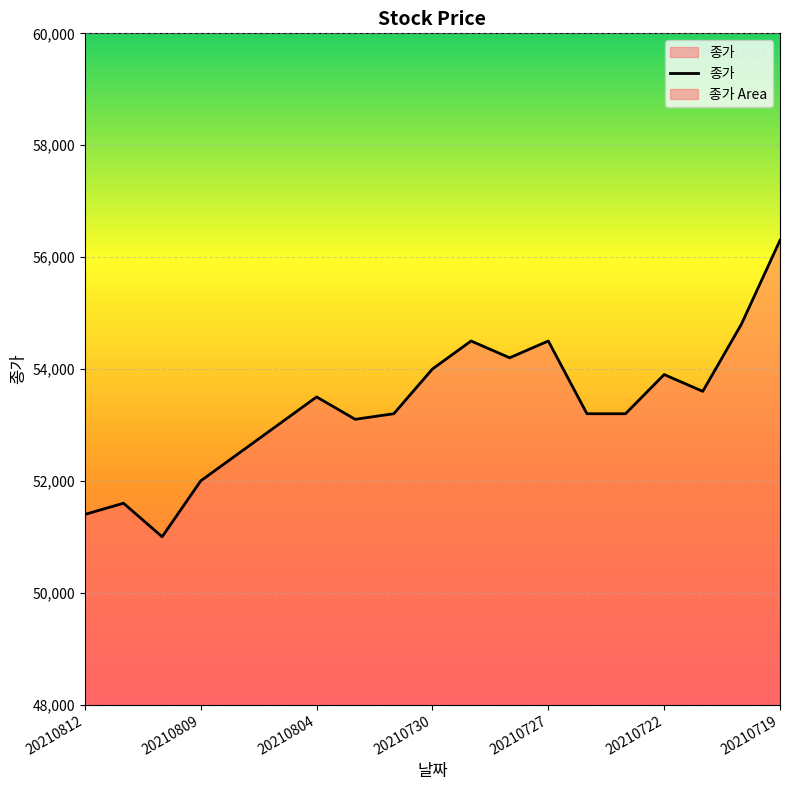

Reading left to right, what are all the values shown in this chart?

51400	51600	51000	52000	52500	53000	53500	53100	53200	54000	54500	54200	54500	53200	53200	53900	53600	54800	56300